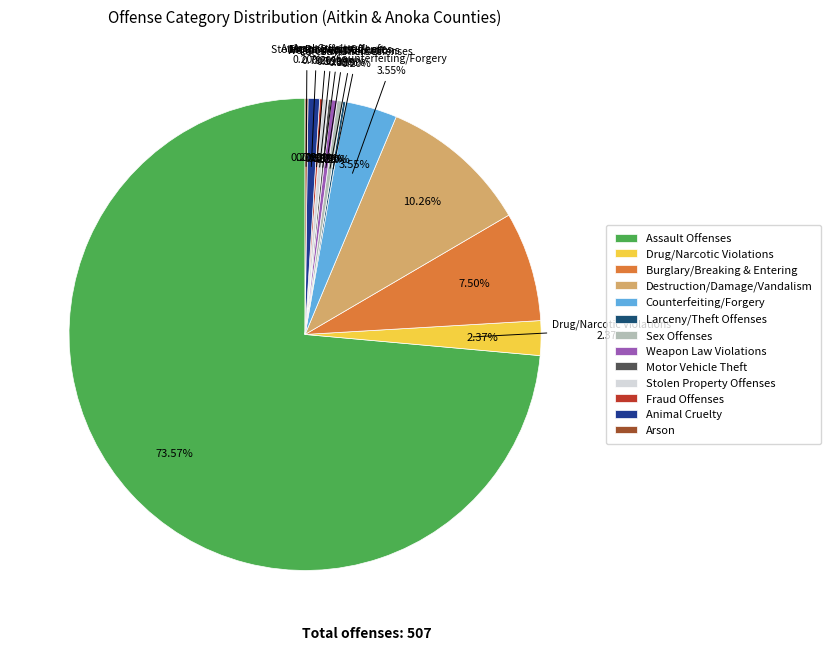

Is there a majority slice in this chart?

Yes